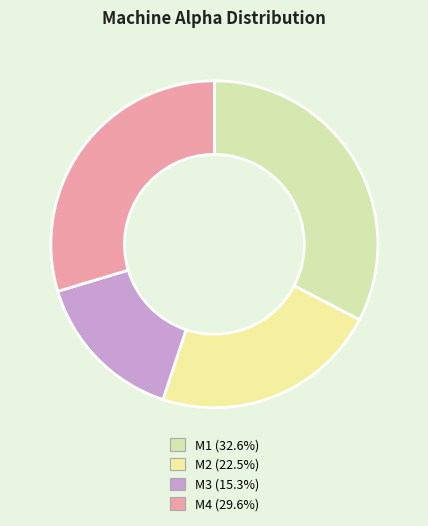

How many segments does this pie chart have?

4